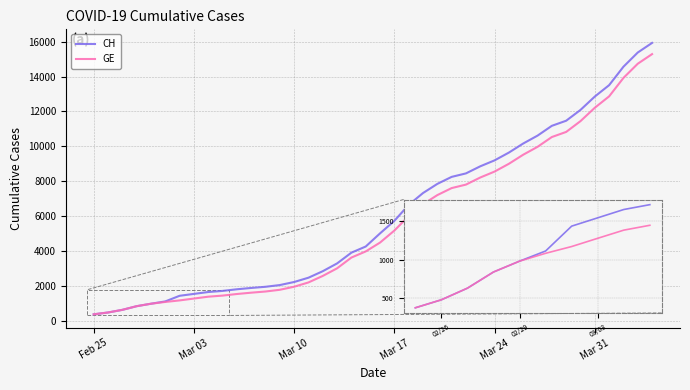

What is the maximum value shown in the chart?

15926